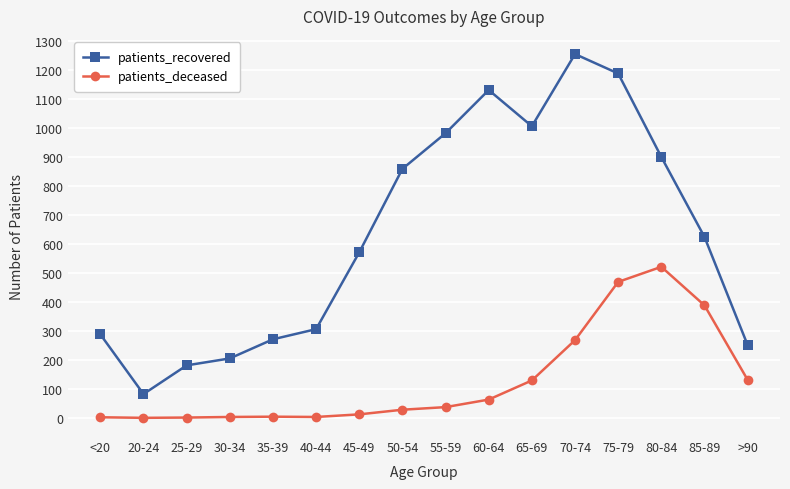

What is the label of the 11th point from the right?

40-44